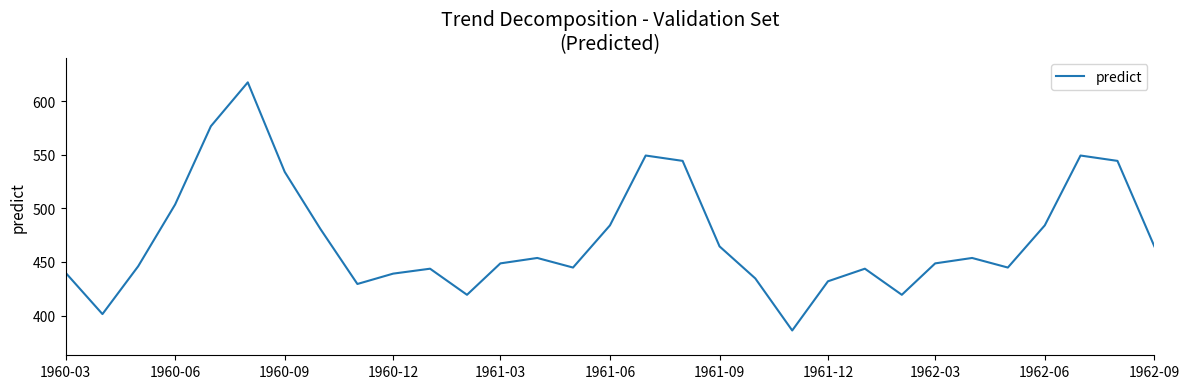

What is the difference between the maximum and minimum values?

231.4